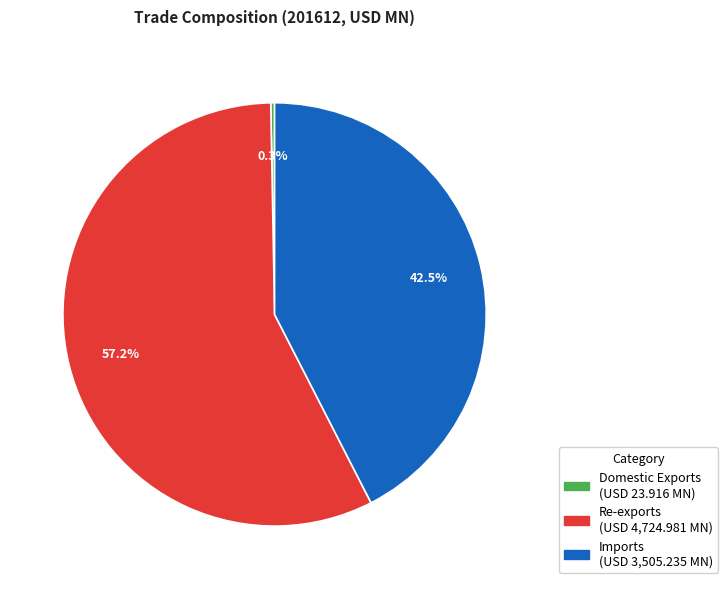

What is the ratio of the value at Imports to the value at Re-exports?

0.7